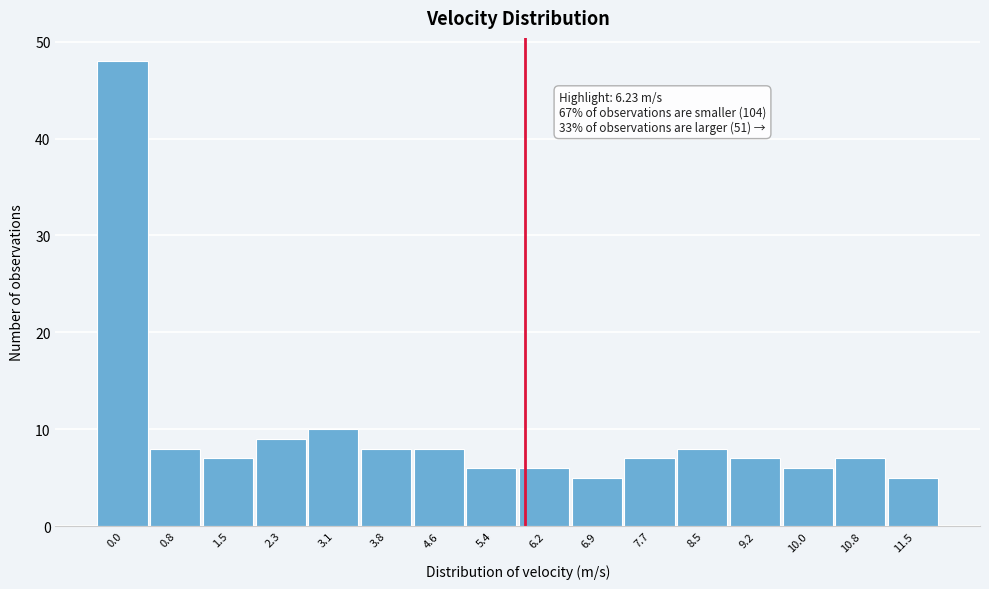

Reading left to right, transcribe all the data shown in this chart.

0.0=48	0.8=8	1.5=7	2.3=9	3.1=10	3.8=8	4.6=8	5.4=6	6.2=6	6.9=5	7.7=7	8.5=8	9.2=7	10.0=6	10.8=7	11.5=5